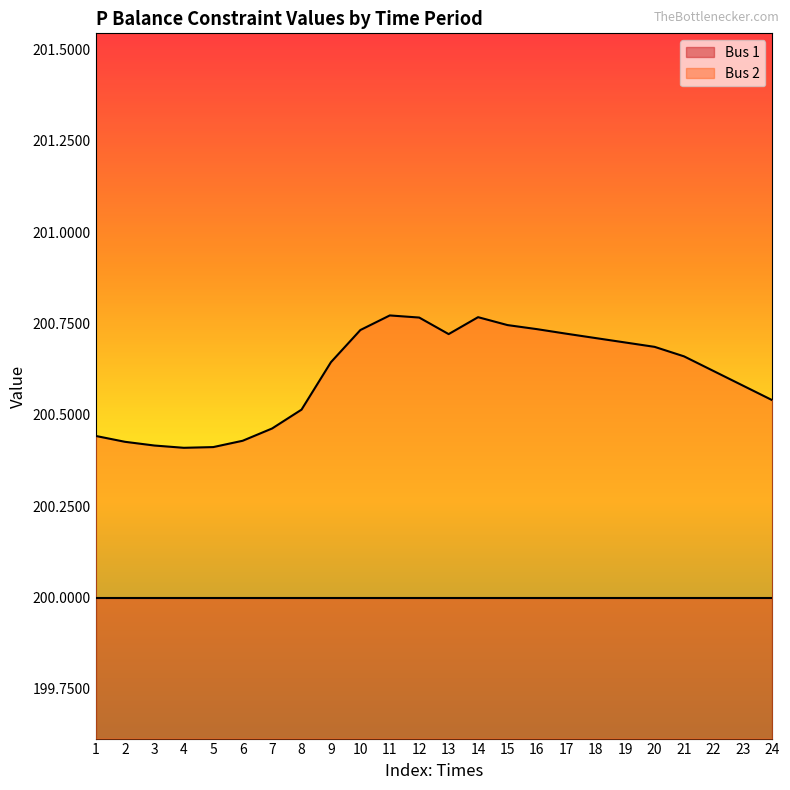

What is the total value across all series at 5?

400.4